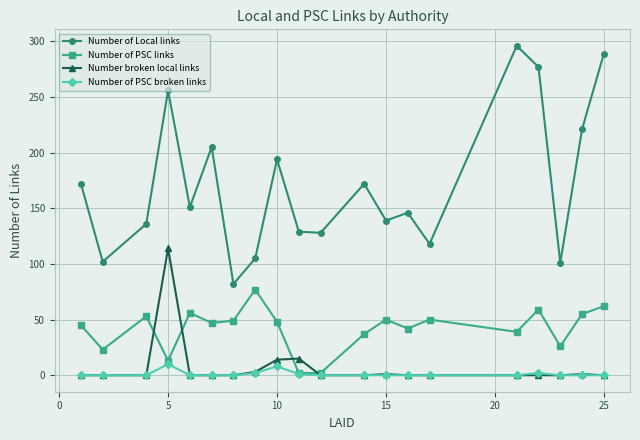

Is this an area chart (filled region under the line)?

No